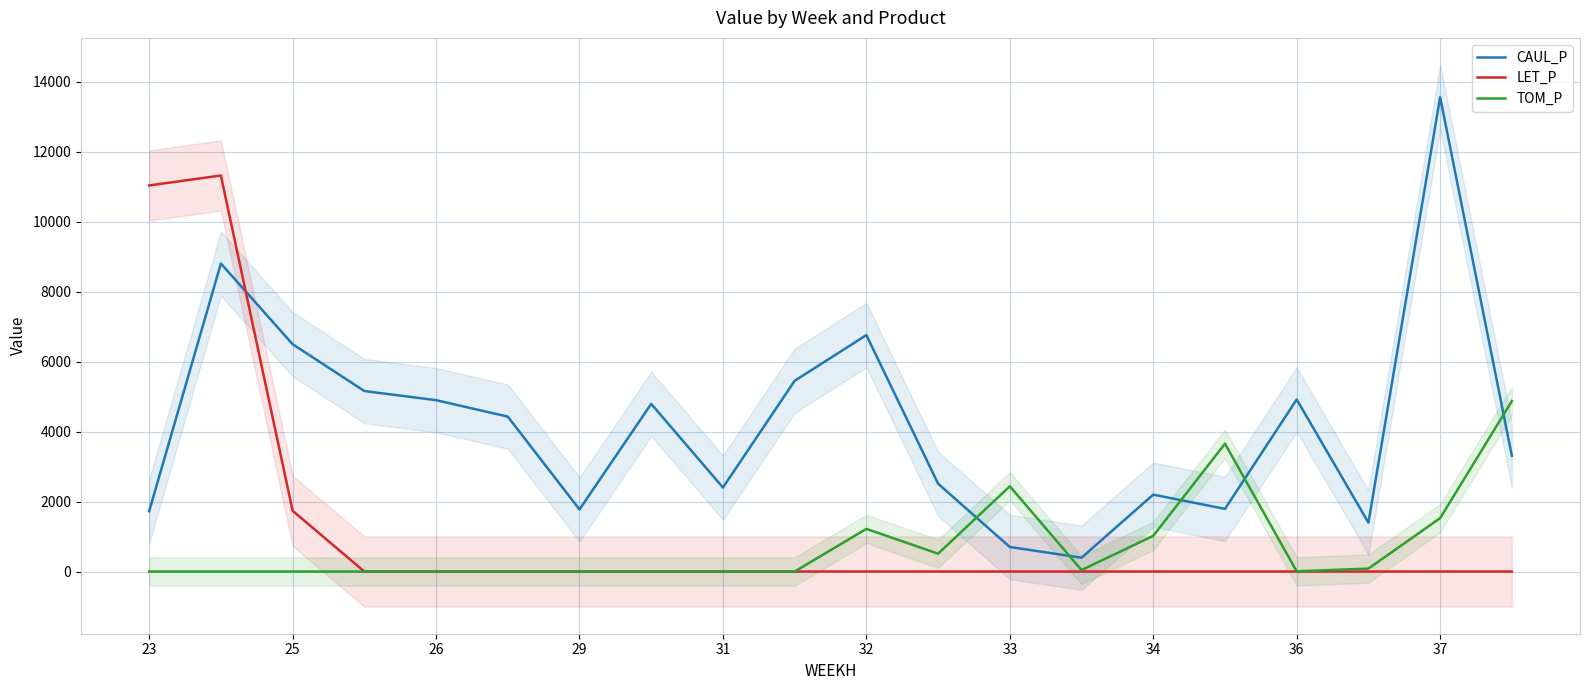

The value of CAUL_P at 25 is 6495.2. True or false?

True